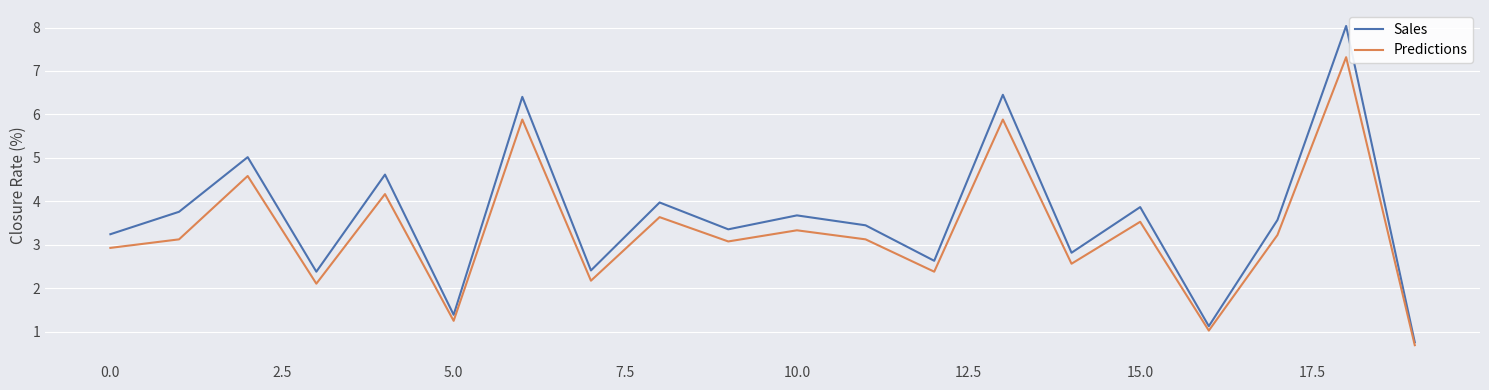

Which series has the largest total across all categories?

Sales